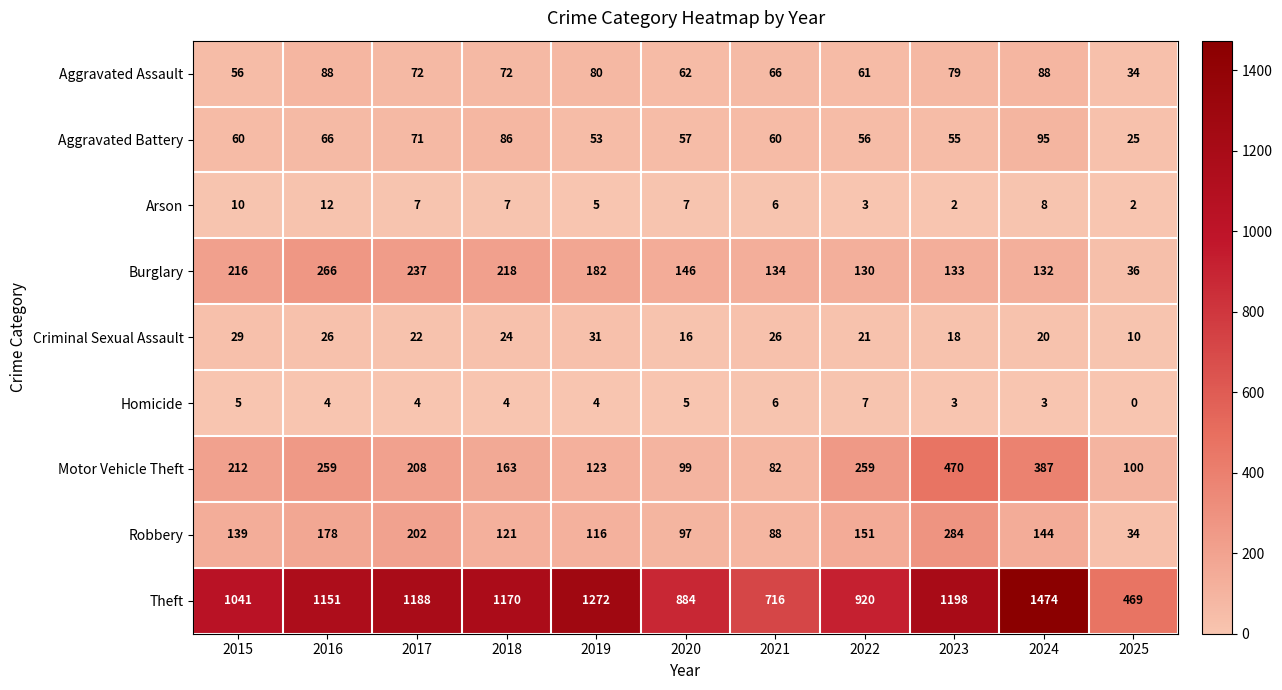

Which series has the largest range (max minus min)?

Theft